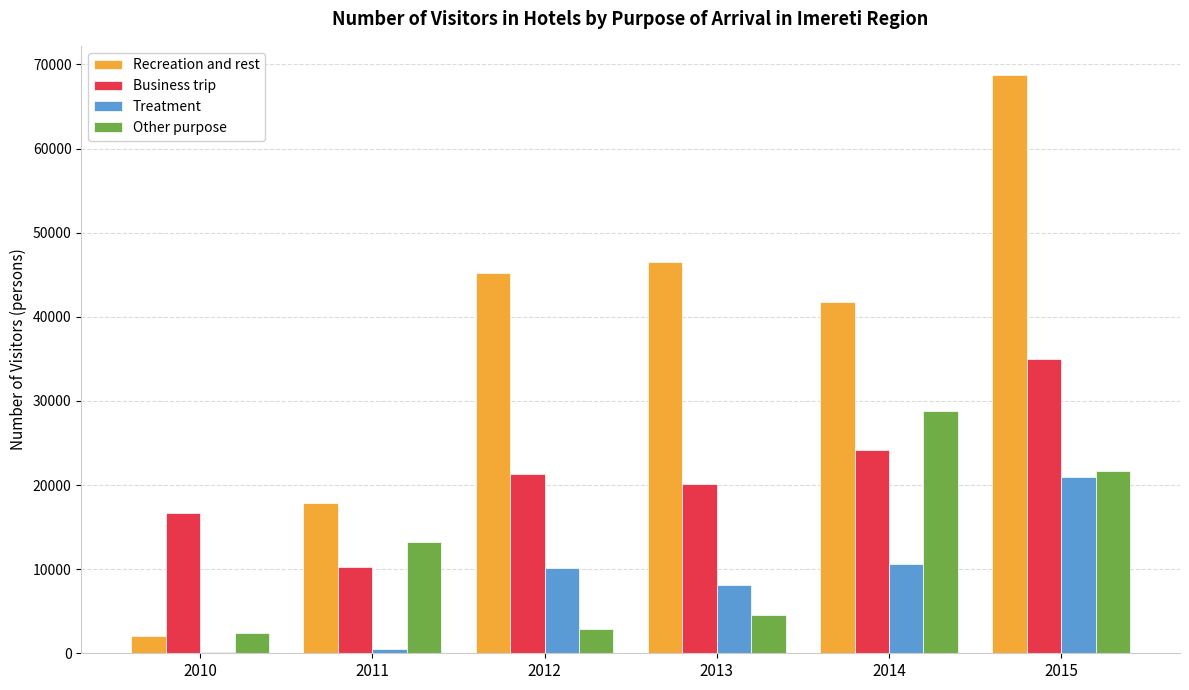

Does the chart contain stacked bars?

No